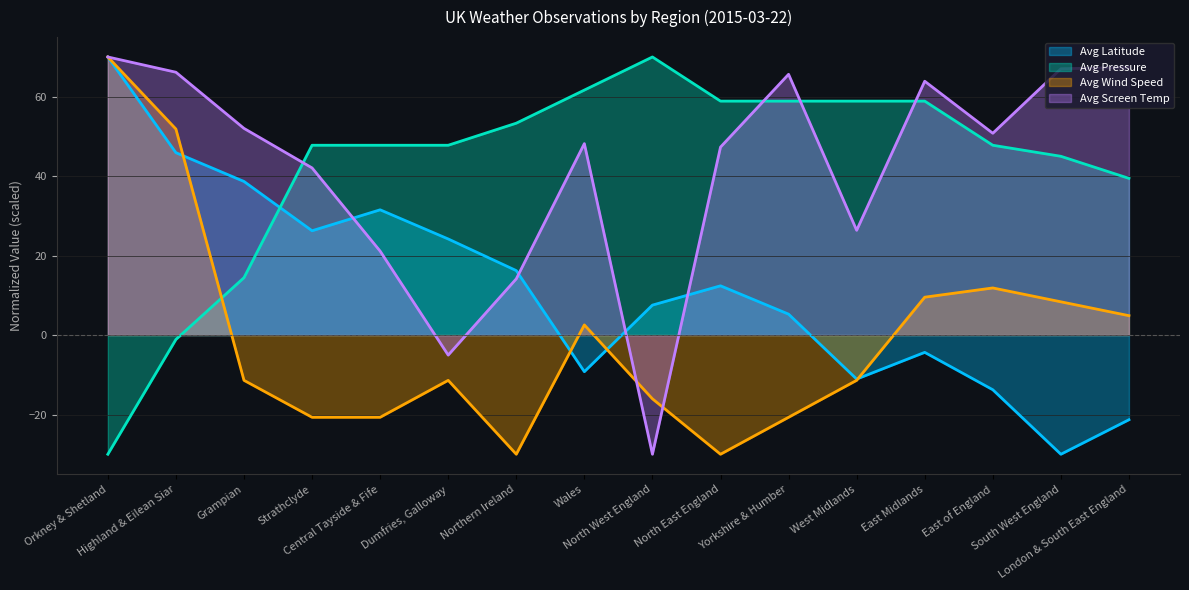

What is the maximum value shown in the chart?

70.0